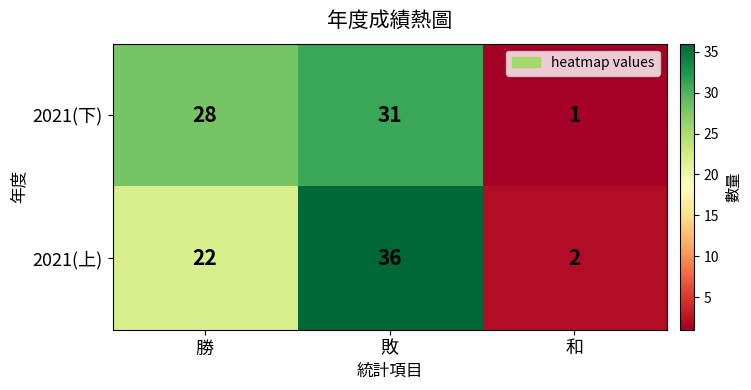

What is the sum of the 2021(上) values at 和 and 敗?

38